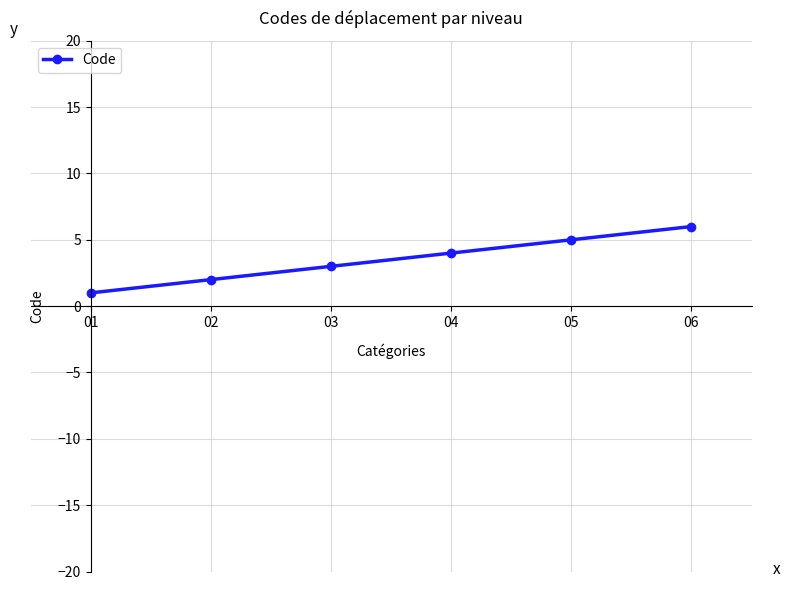

Count the number of categories in the chart.

6